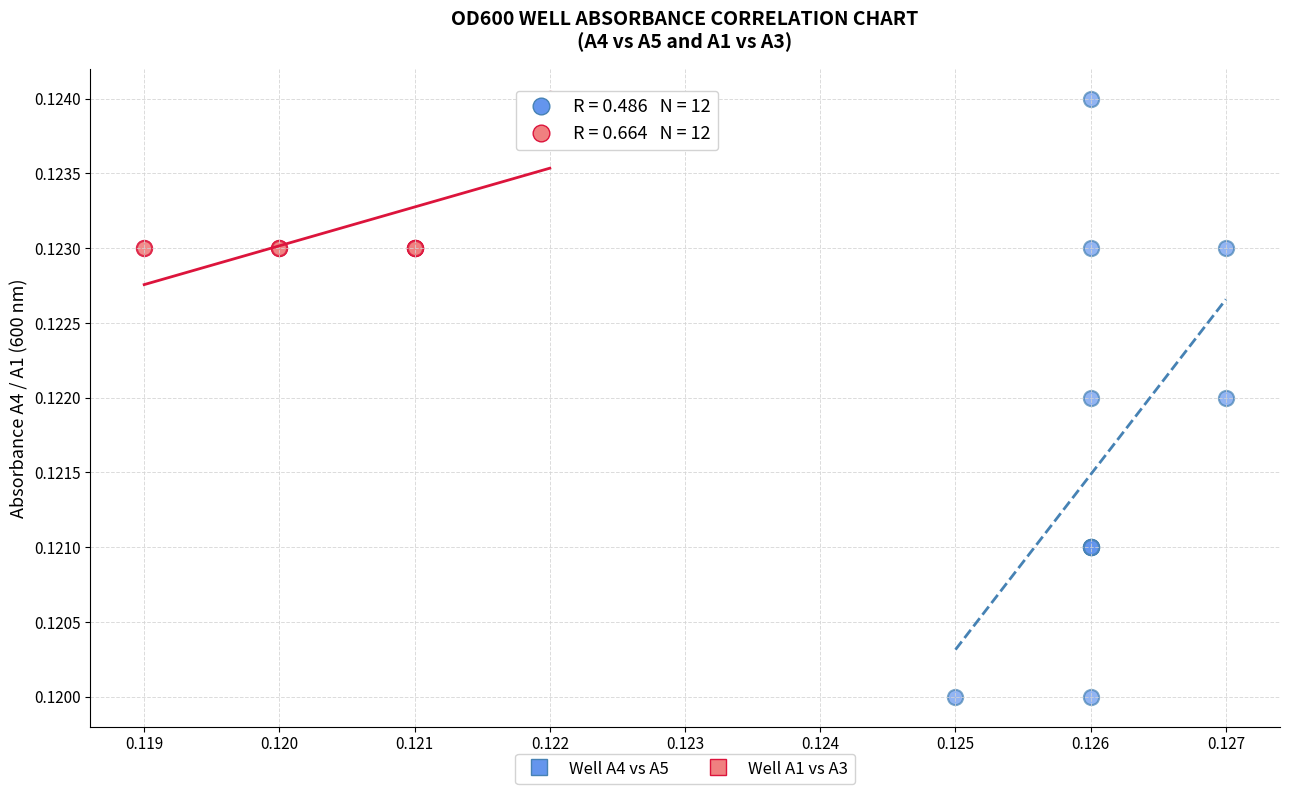

Which series has the widest spread of Y values?

Well A4 vs A5